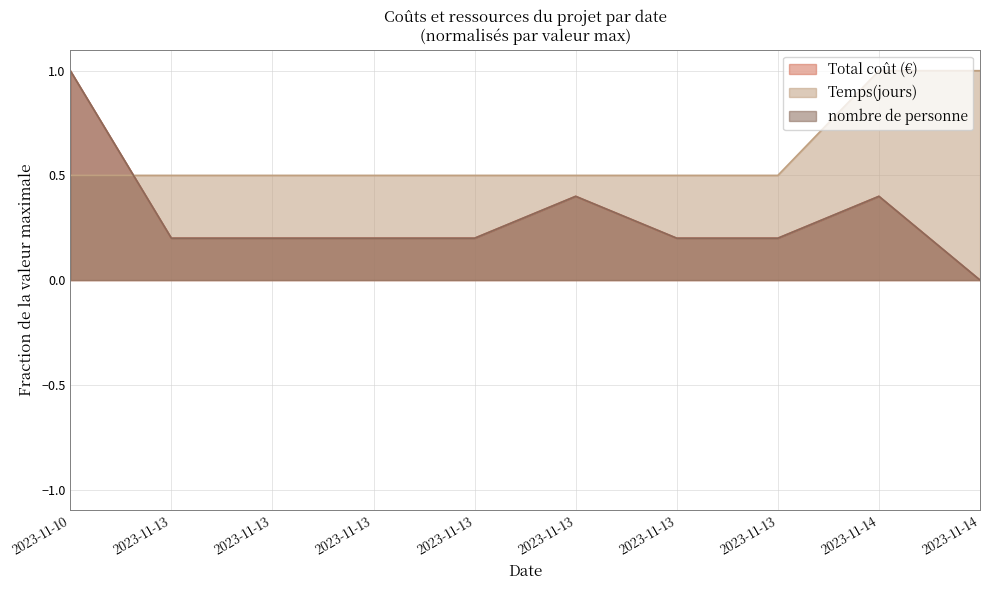

The value of nombre de personne at 2023-11-14 is 0.5. True or false?

False